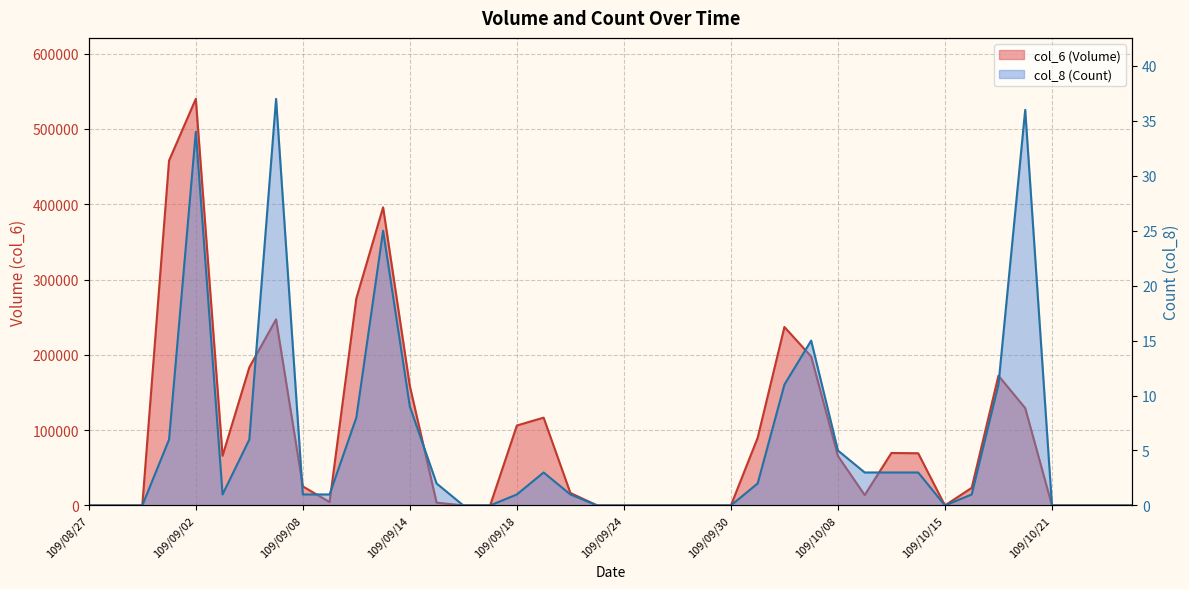

What are all the series names shown in the legend?

col_6 (Volume), col_8 (Count)